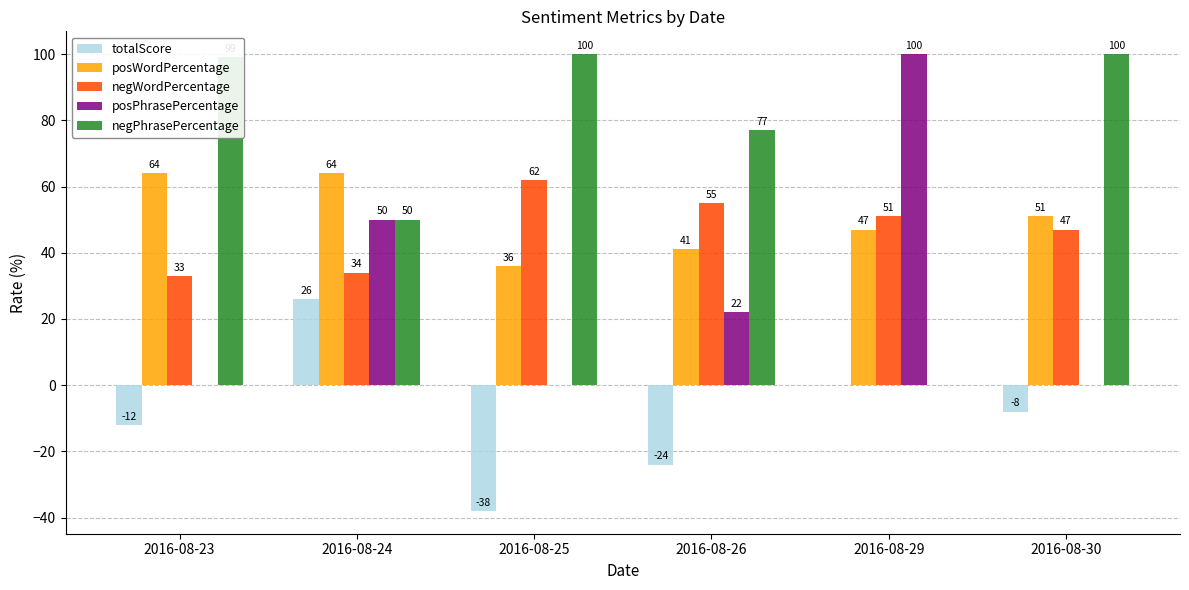

What is the total value across all series at 2016-08-26?

171